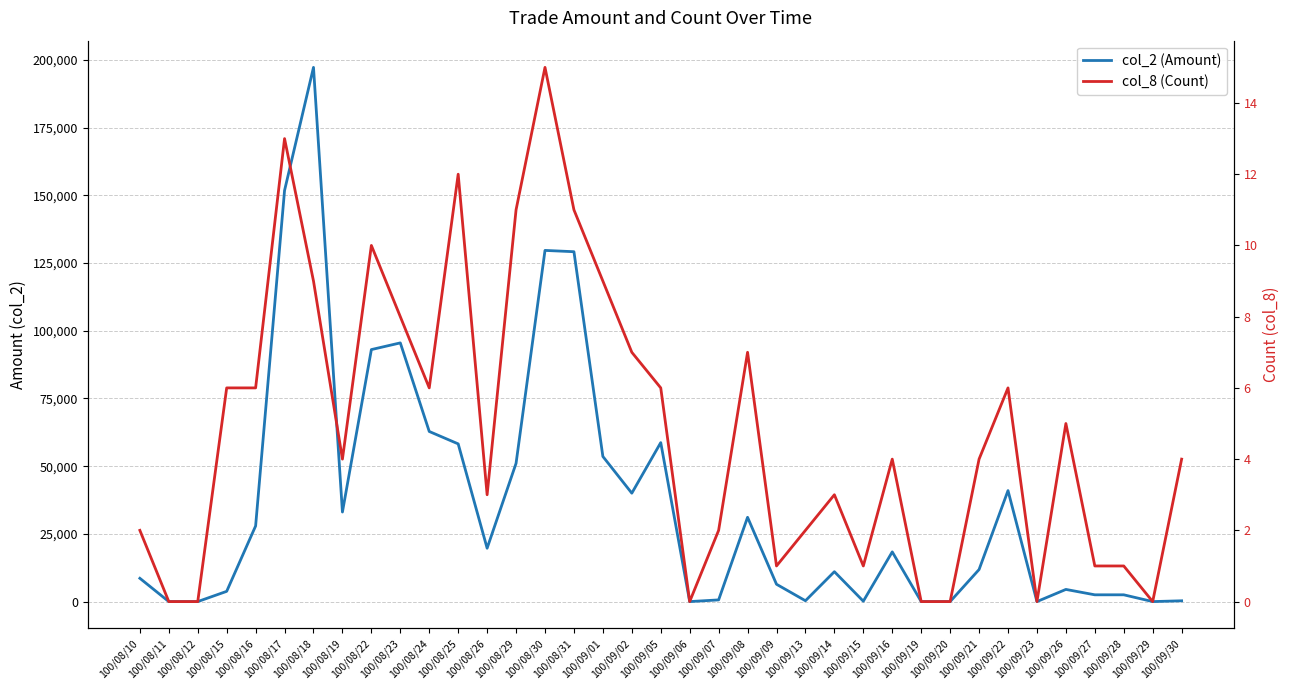

How many interior local valleys does the col_2 (Amount) series have?

8